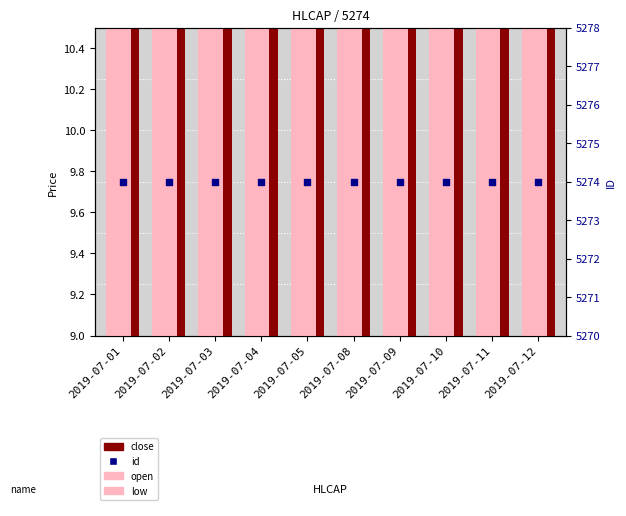

Is the value of open at 2019-07-08 greater than the value of id at 2019-07-04?

No